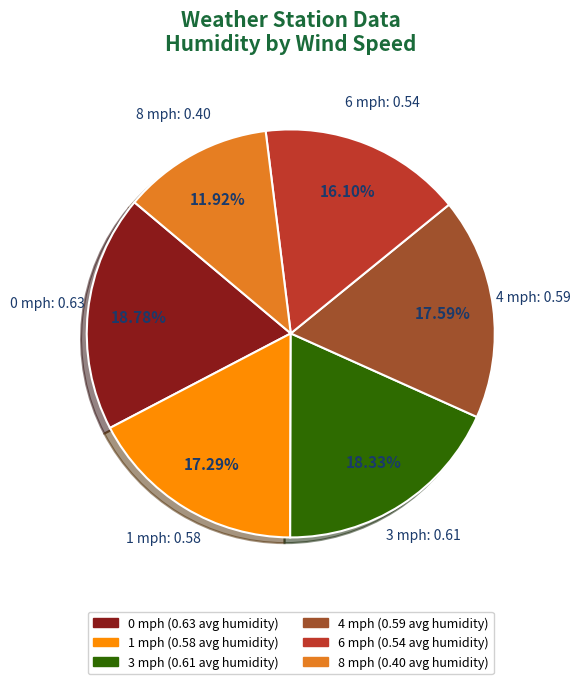

What is the smallest slice in the pie chart?

8 mph